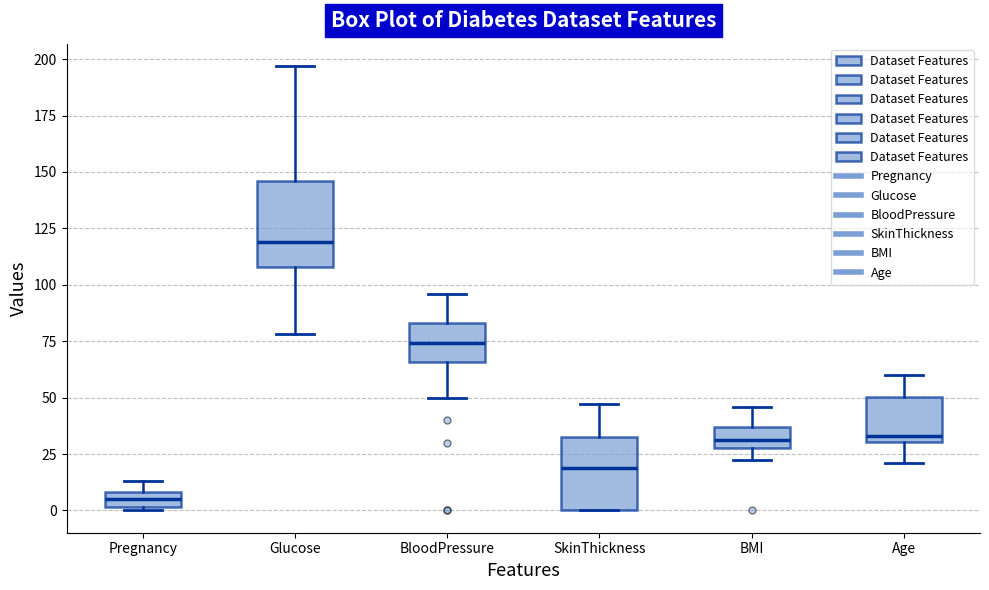

Which box has the highest median line?

Glucose